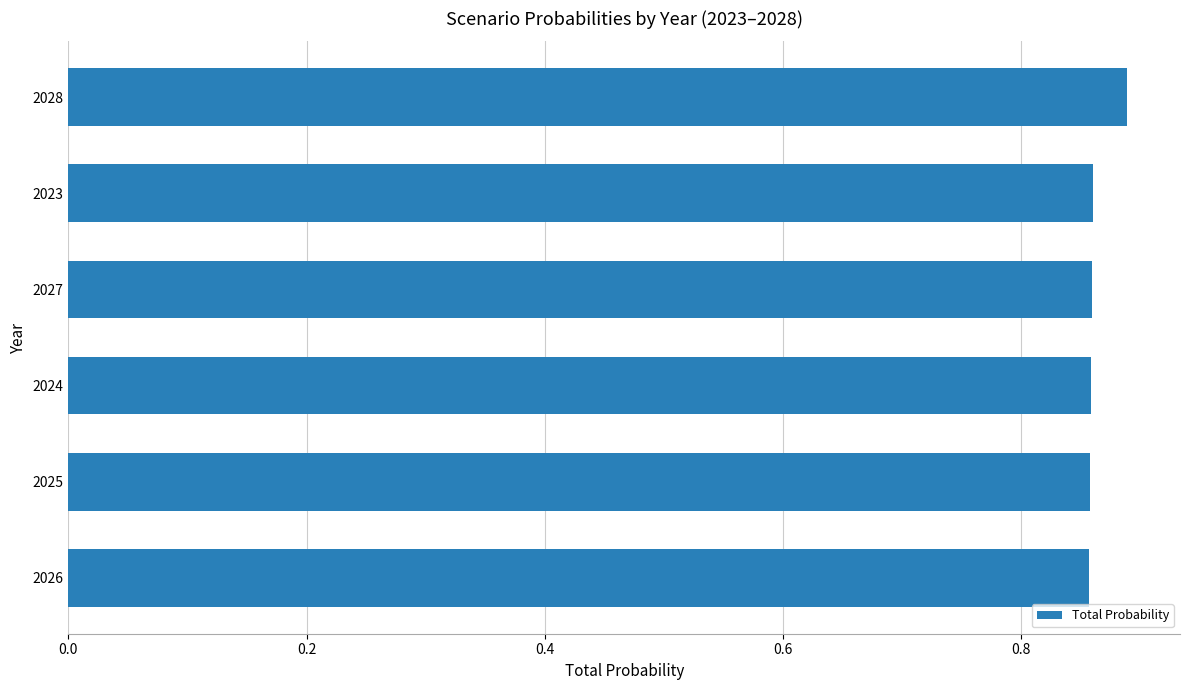

What is the label of the 4th bar from the top?

2024